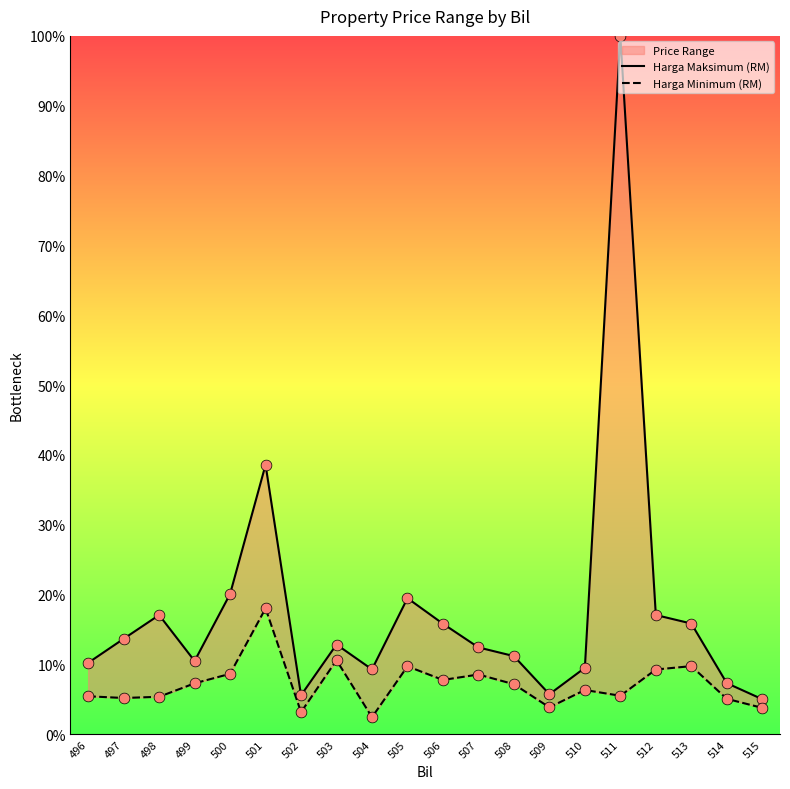

Which series contains the lowest Y value?

Harga Minimum (RM)